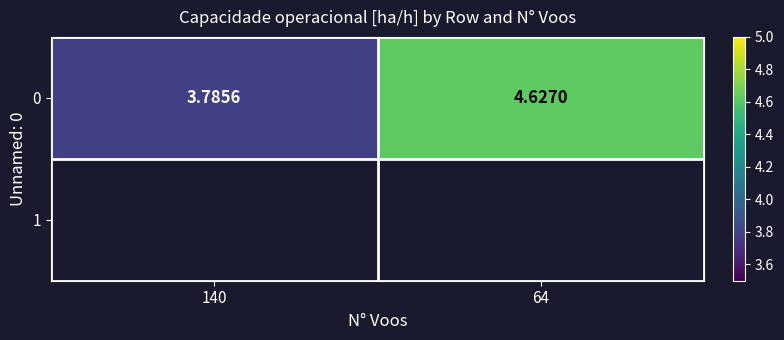

How many values exceed 4?

1